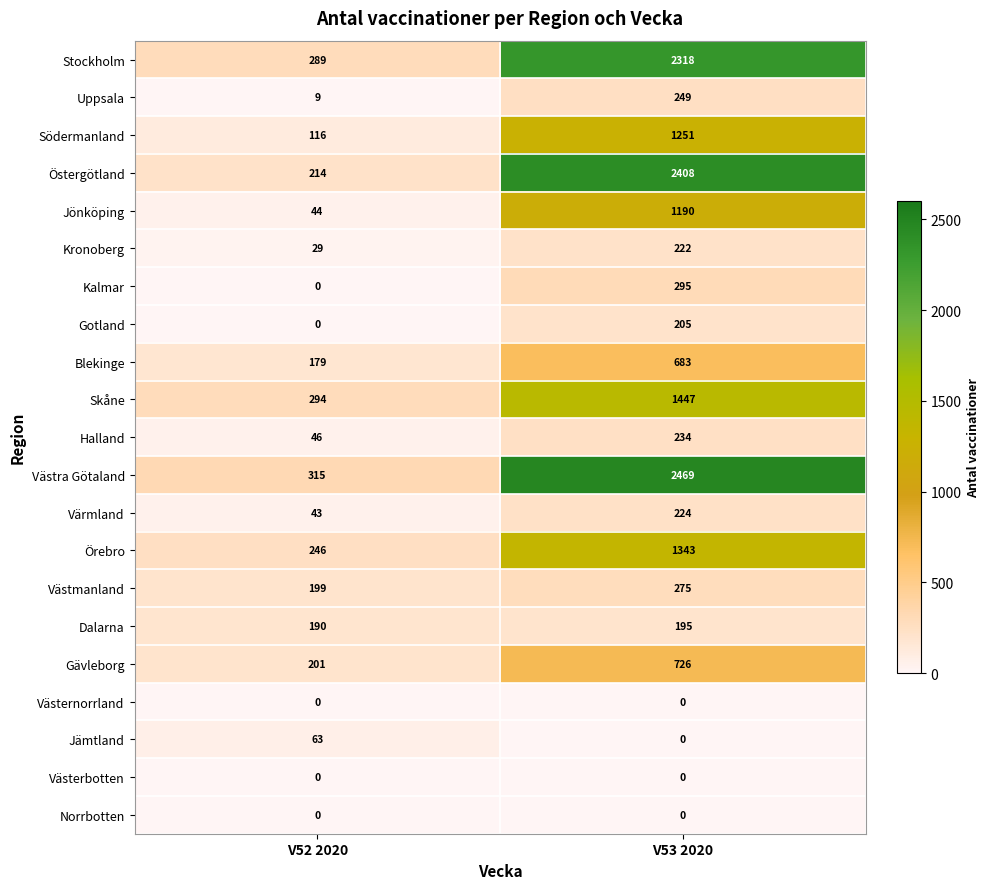

What is the highest value of the Västra Götaland series?

2469